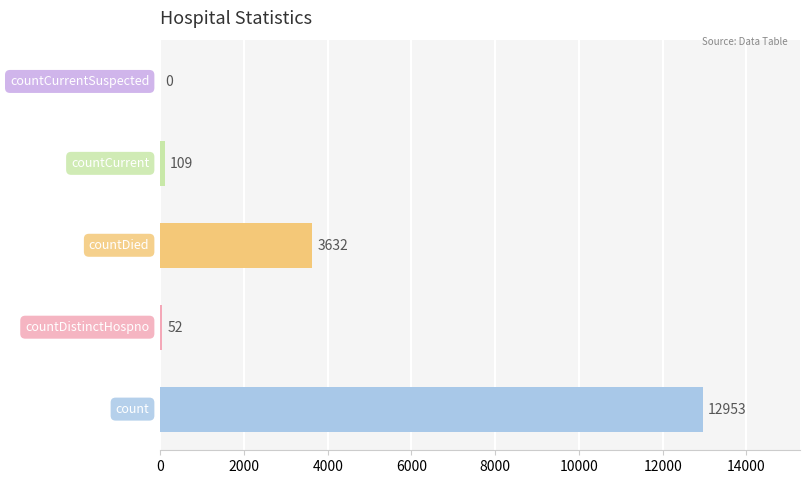

How many series are shown in this chart?

1